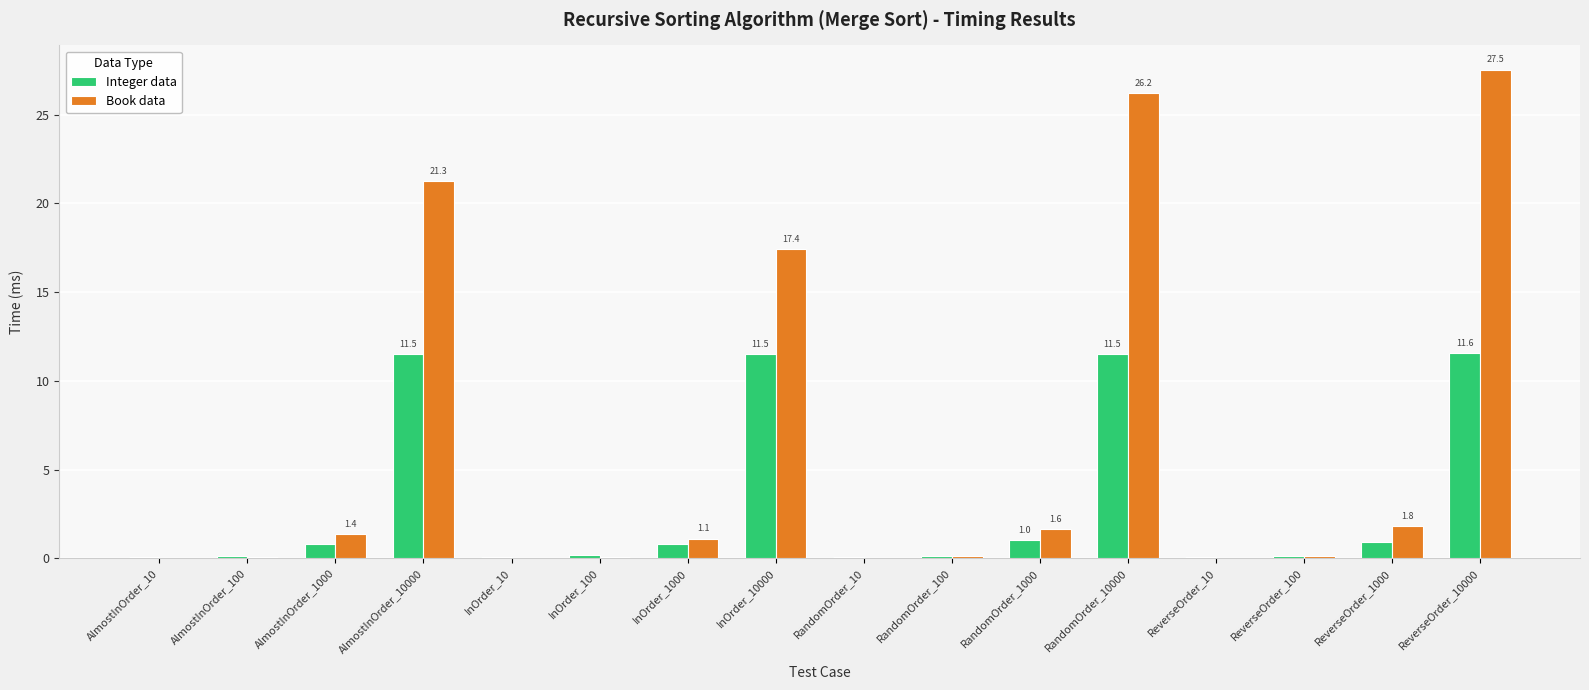

At which label is Book data closest to 13?

InOrder_10000